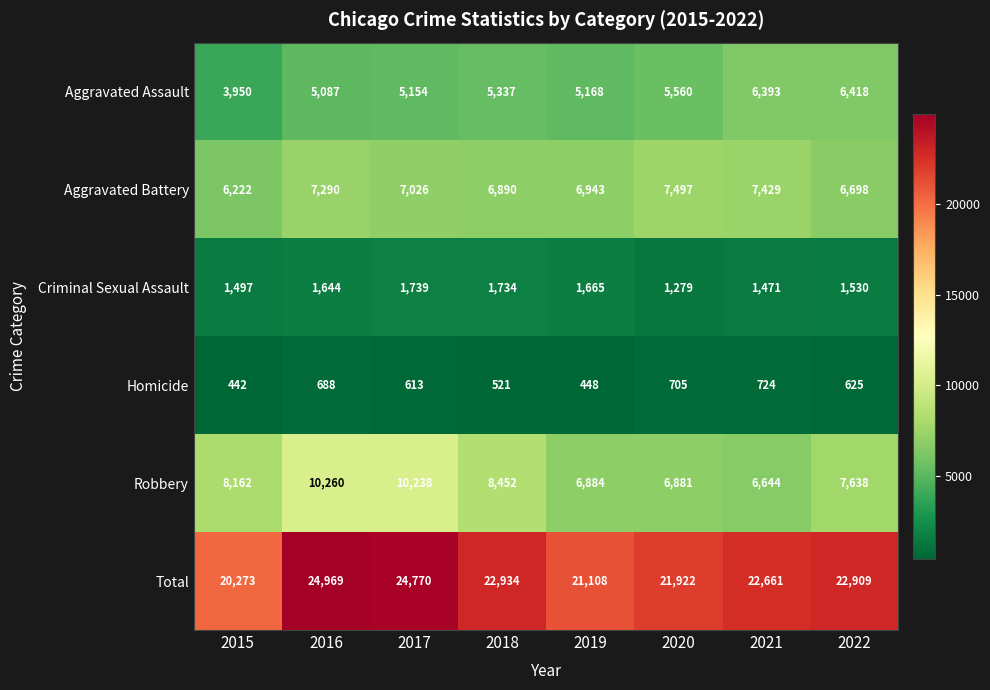

Count the number of categories in the chart.

8